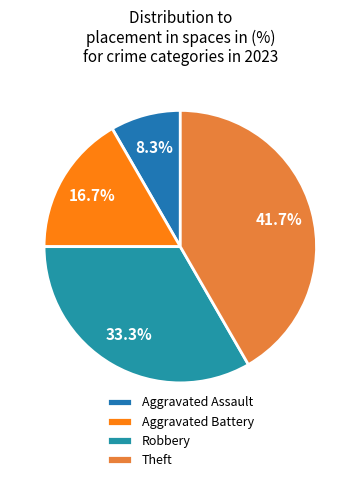

What is the largest slice in the pie chart?

Theft